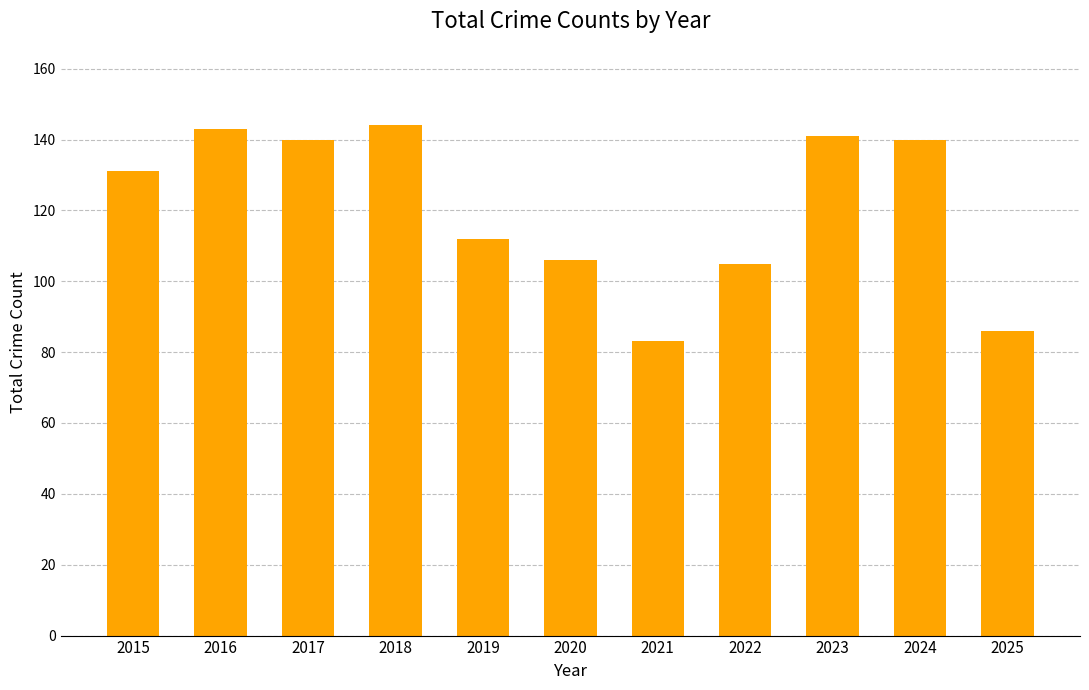

True or false: the data shows 250 at 2017.

False